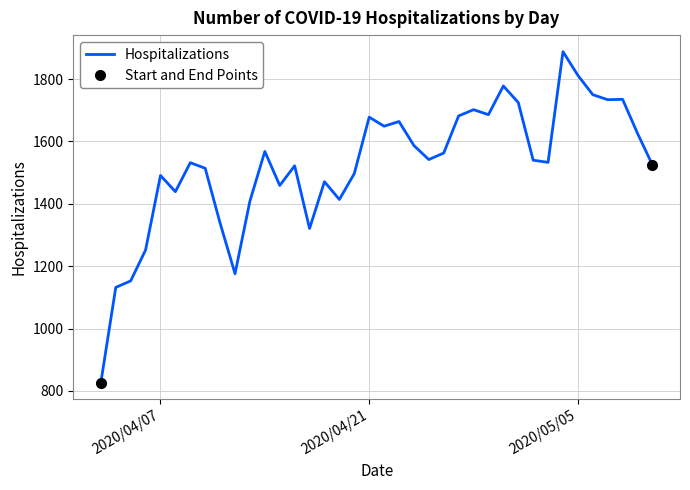

The chart shows a value of 397 at 2020/04/06. True or false?

False